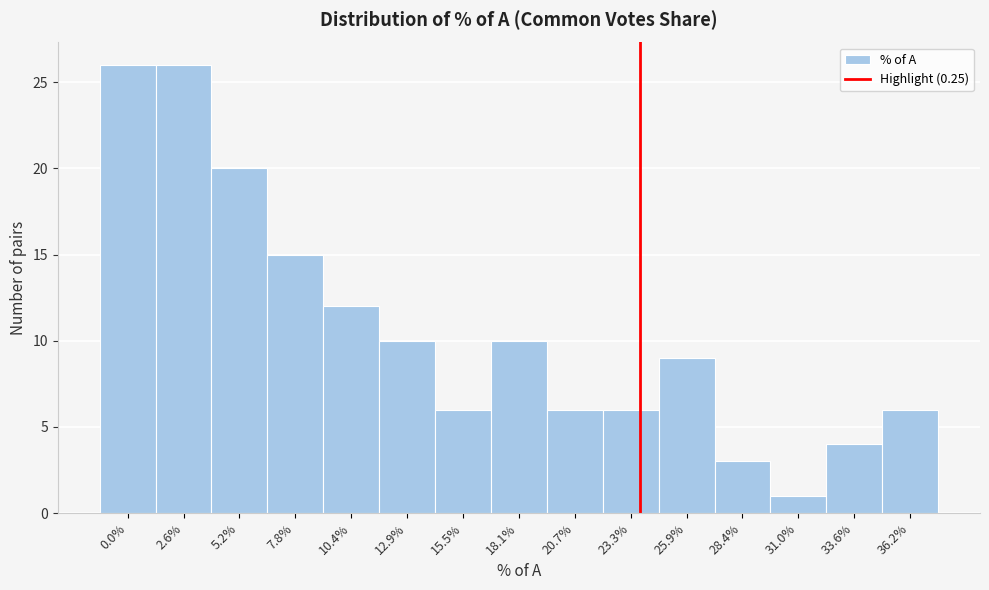

Reading left to right, list all the values displayed in this chart.

26	26	20	15	12	10	6	10	6	6	9	3	1	4	6